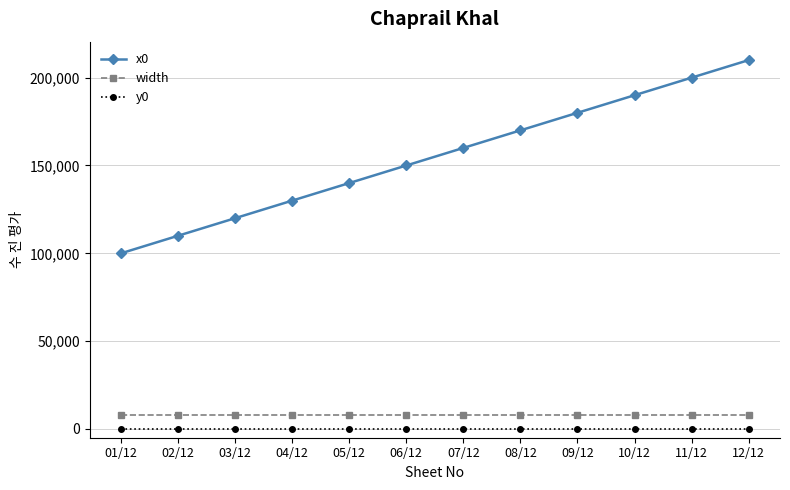

Which series has the largest range (max minus min)?

x0